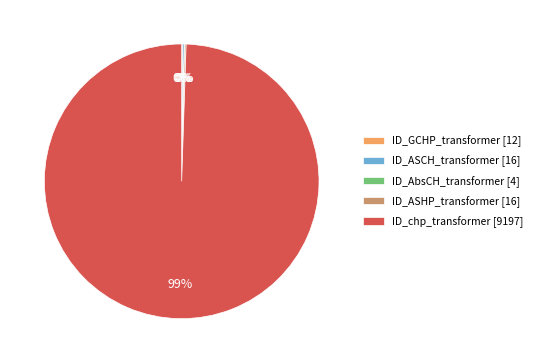

Which category has the biggest portion of the pie?

ID_chp_transformer [9197]